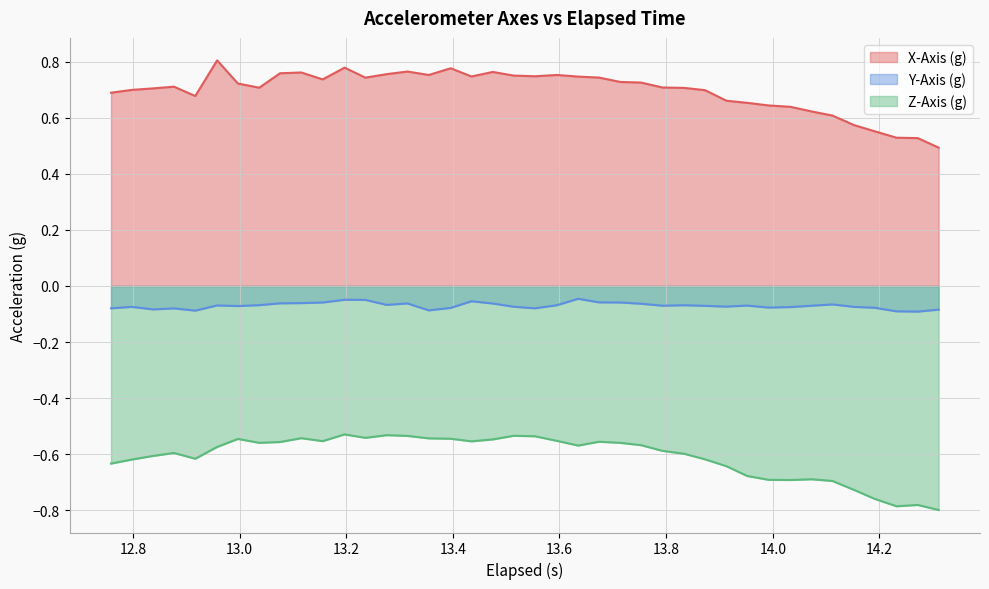

Rank the series by their average value, from lowest to highest.

Z-Axis (g), Y-Axis (g), X-Axis (g)